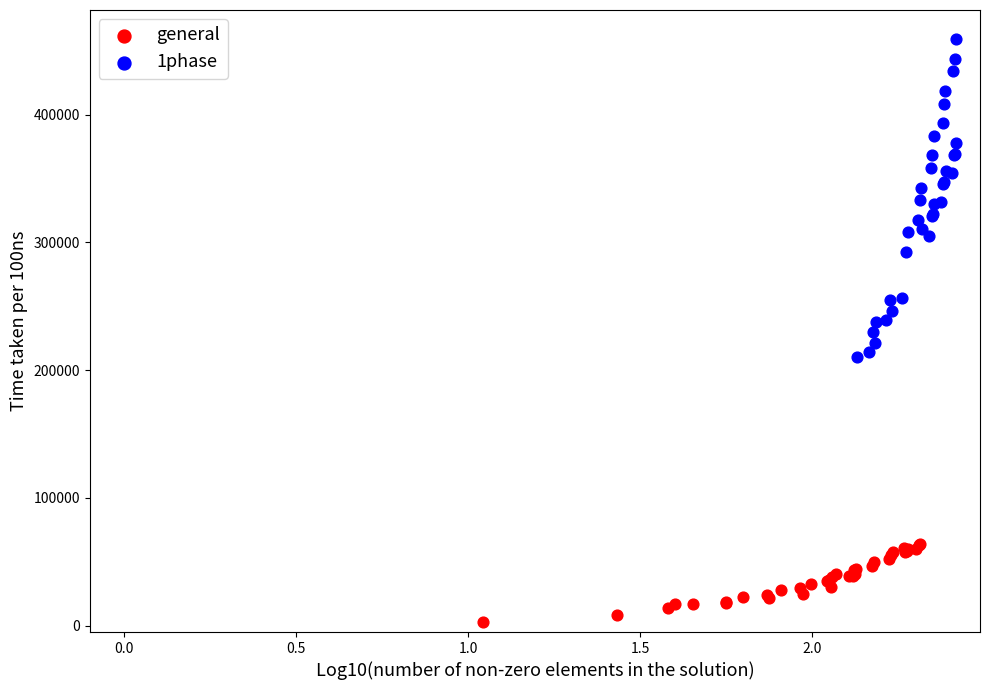

Which series has the widest spread of Y values?

1phase